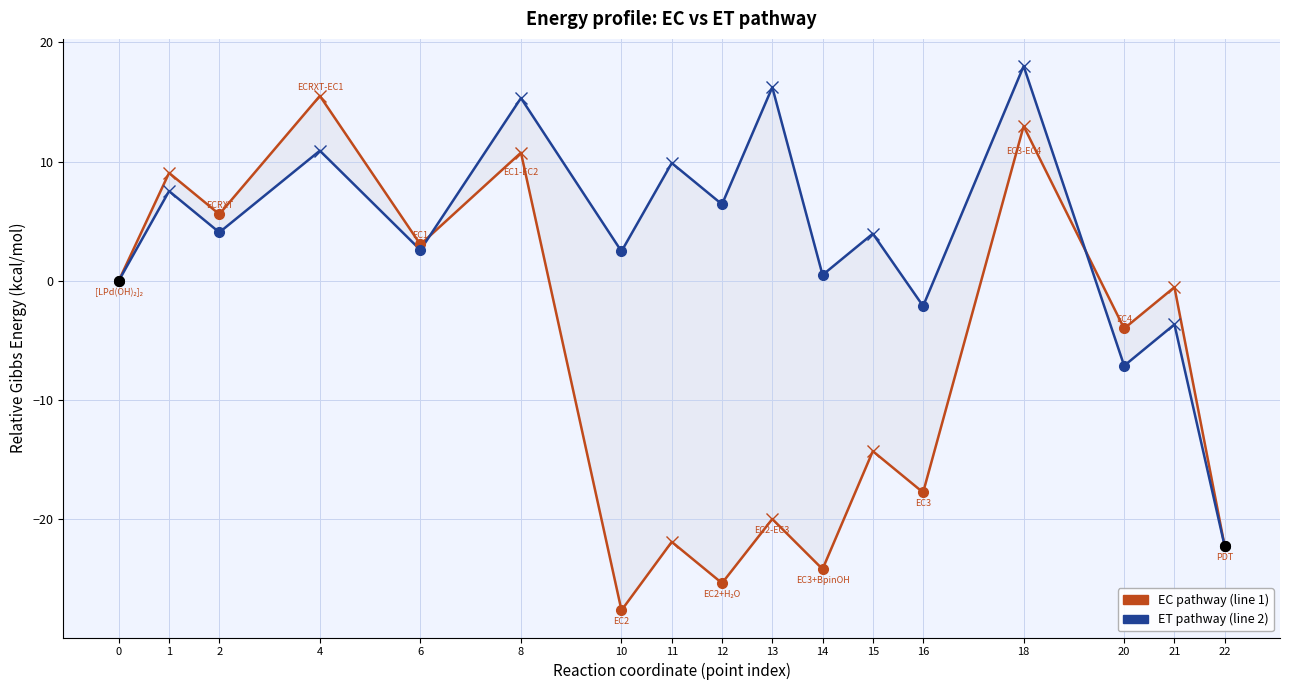

In EC pathway (line 1), how many points are higher than both neighbors (excluding endpoints)?

8